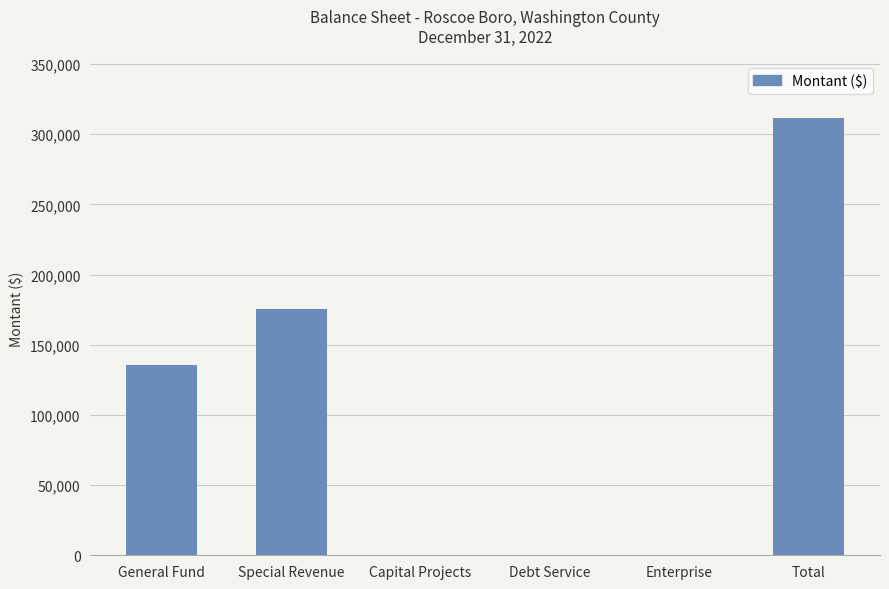

What is the change in value from Special Revenue to Enterprise?

-175784